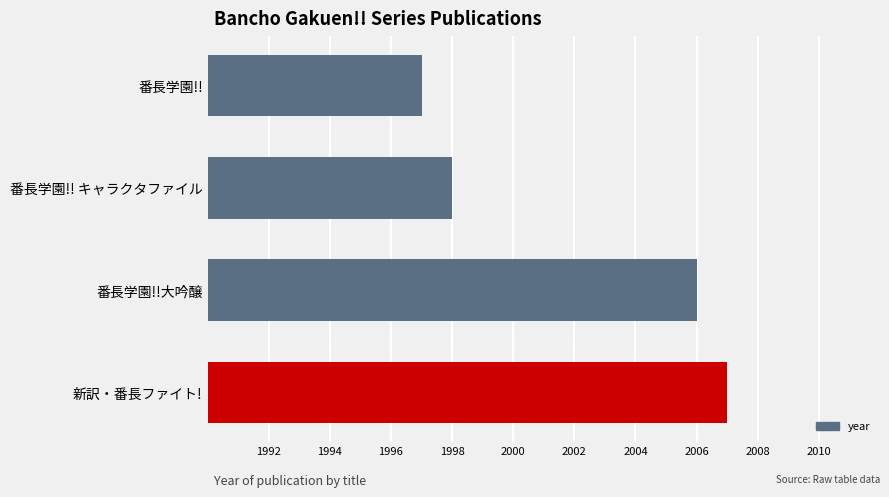

What is the greatest value displayed?

2007